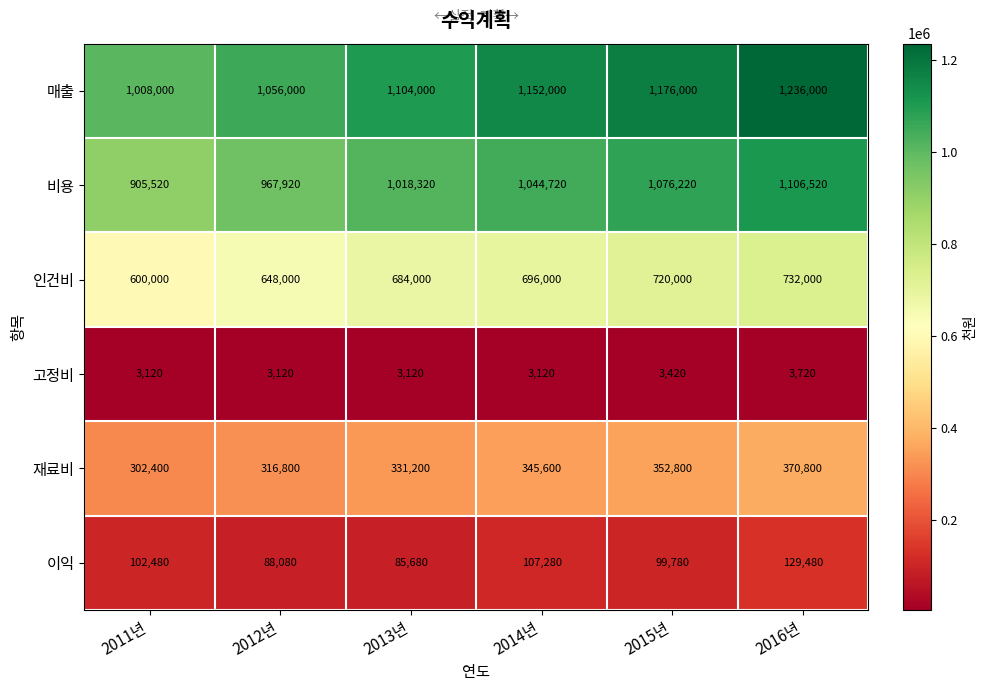

Which label corresponds to the largest value in the chart?

2016년